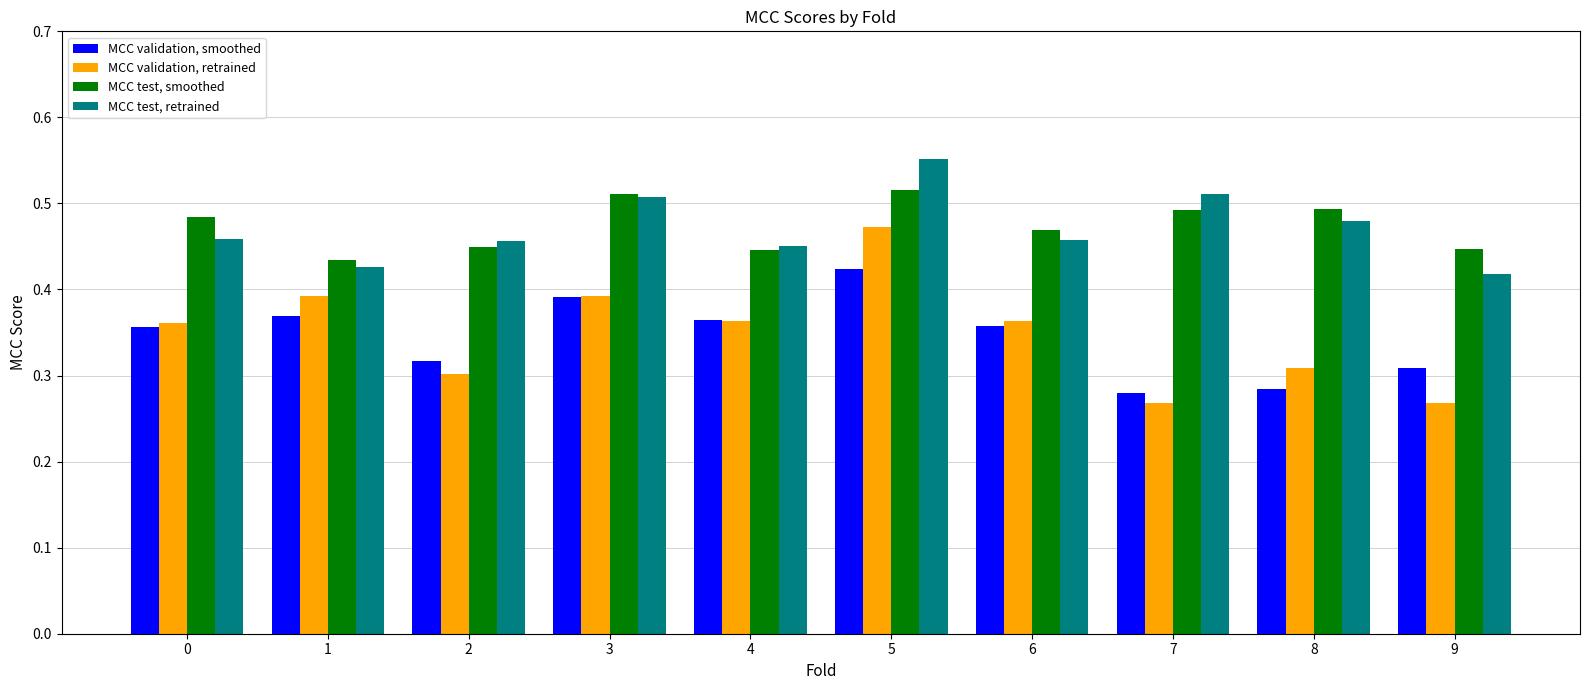

Does the chart contain stacked bars?

No